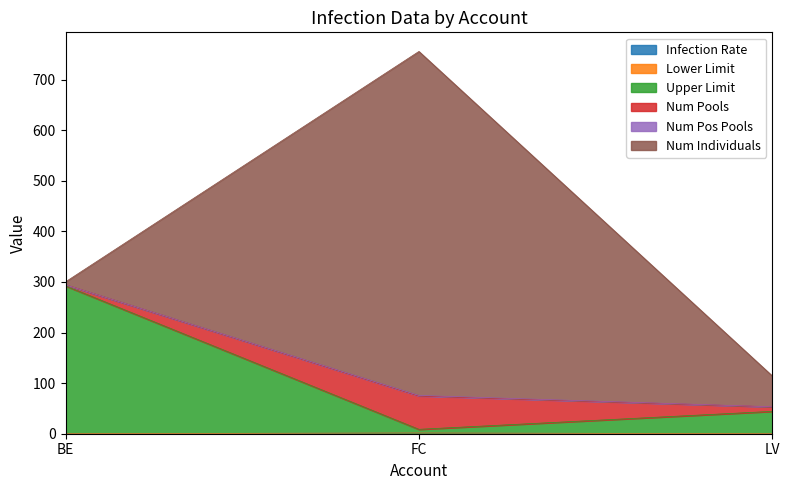

What value does the Infection Rate series have at FC?

1.5